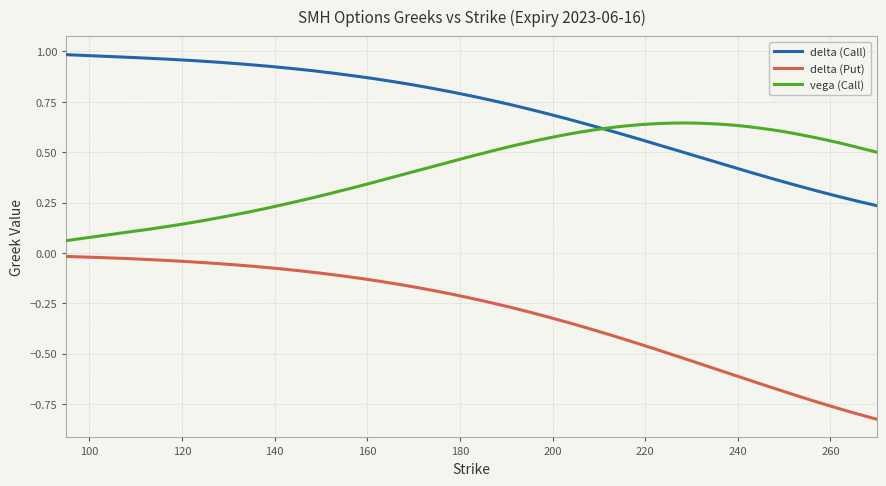

True or false: vega (Call) and delta (Put) intersect in this chart.

False